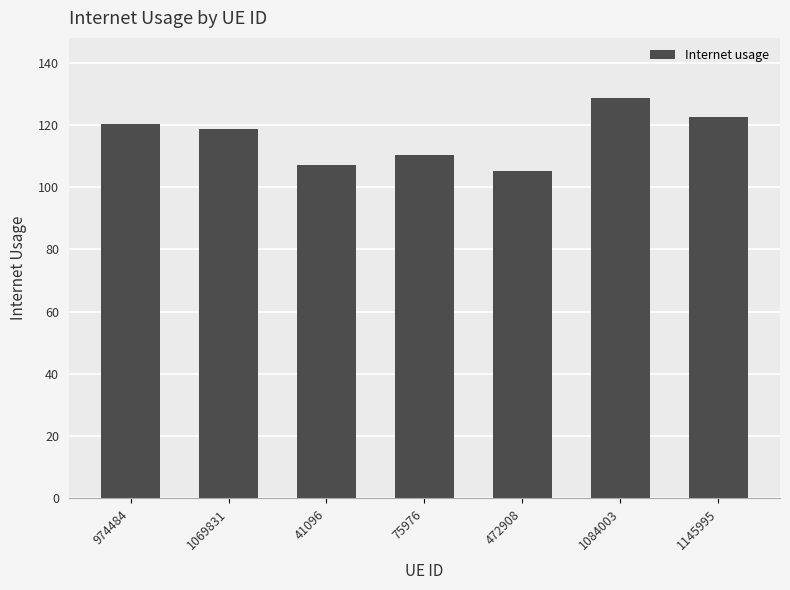

What is the approximate value at 472908?

105.2